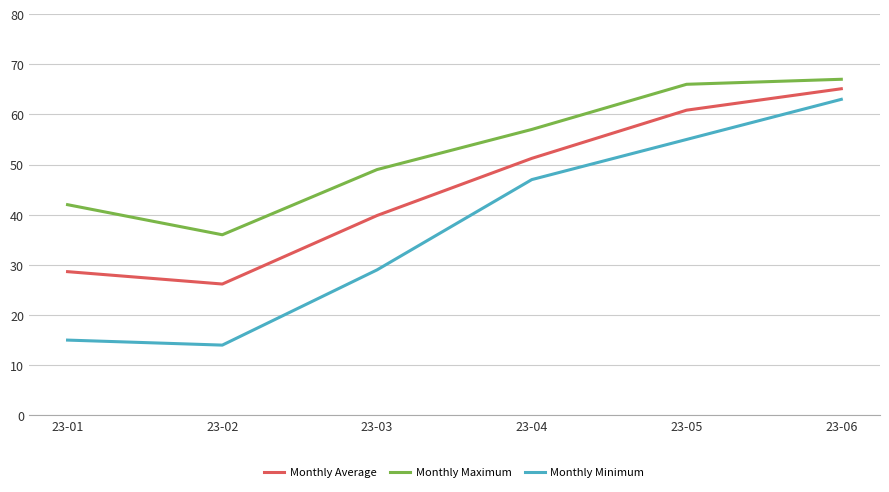

True or false: Monthly Minimum and Monthly Average cross at least once.

False